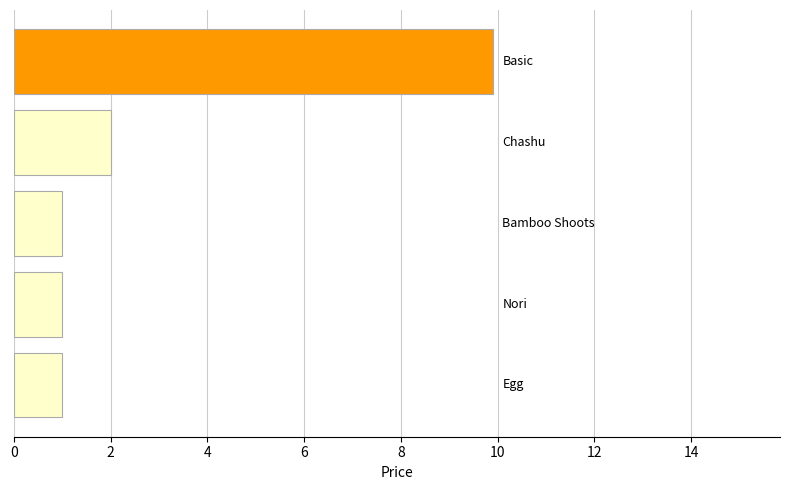

What is the maximum value shown in the chart?

9.9